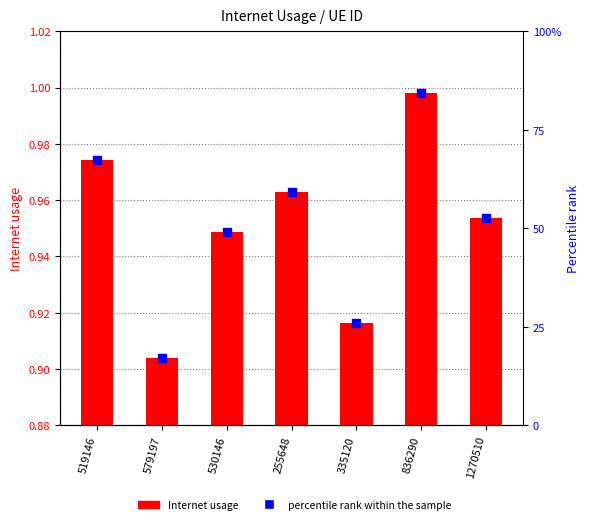

At which category is the sum across all series the highest?

836290